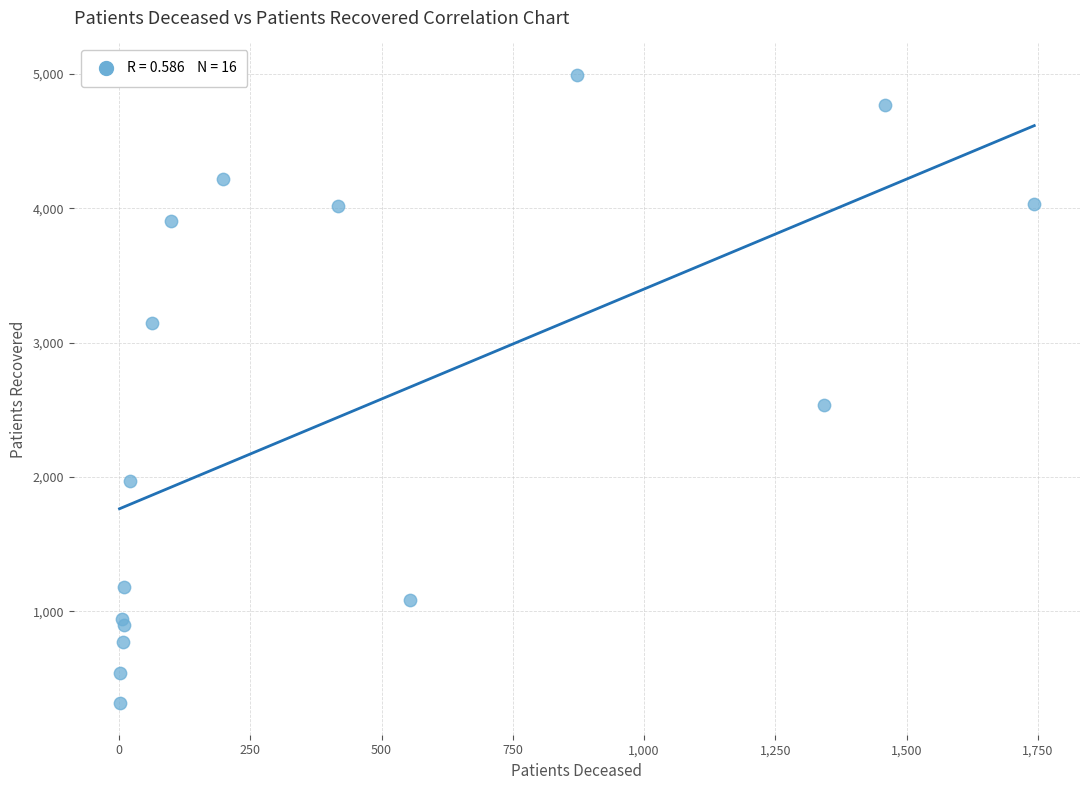

What Y value in the scatter plot is closest to 2655?

2533